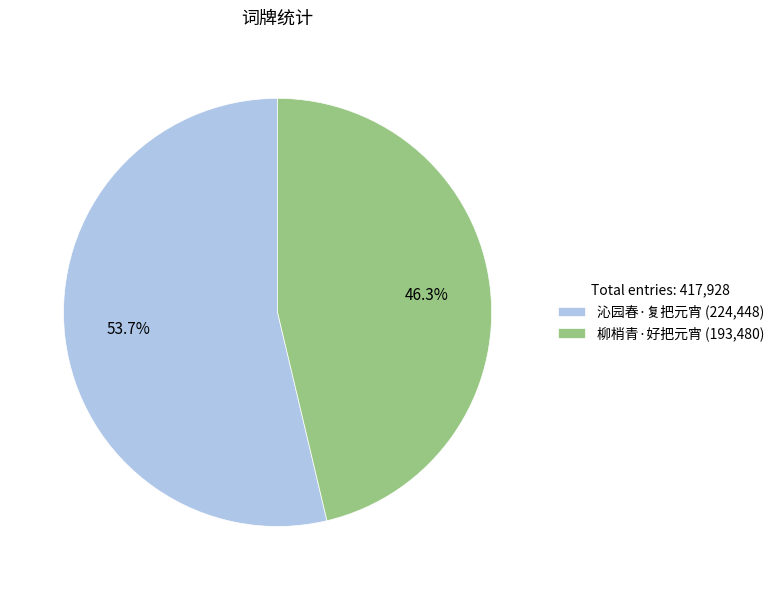

The 柳梢青·好把元宵 slice represents 59% of the pie. True or false?

False